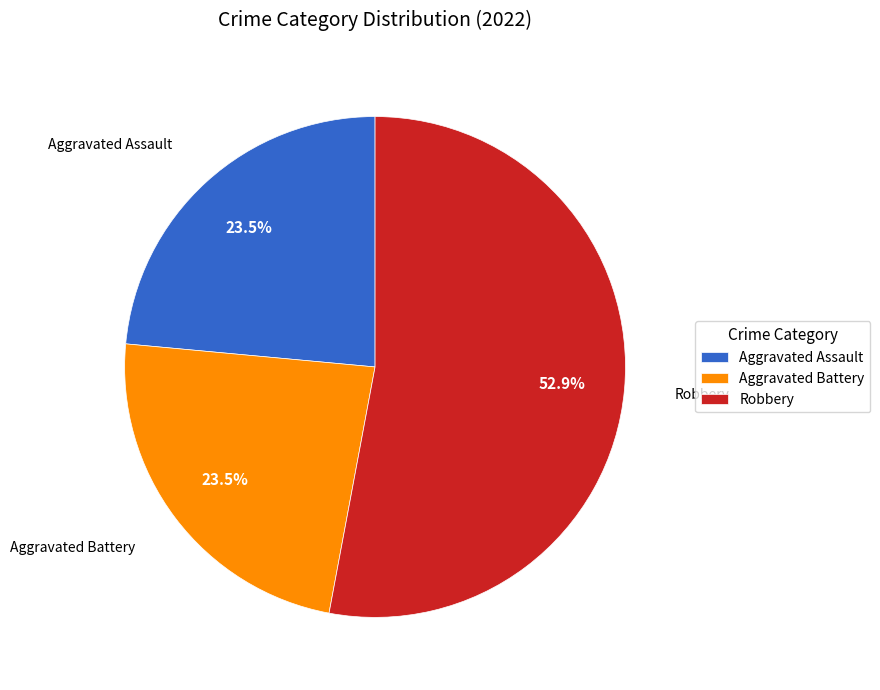

To the nearest percent, what is the combined percentage of Robbery and Aggravated Battery?

76%